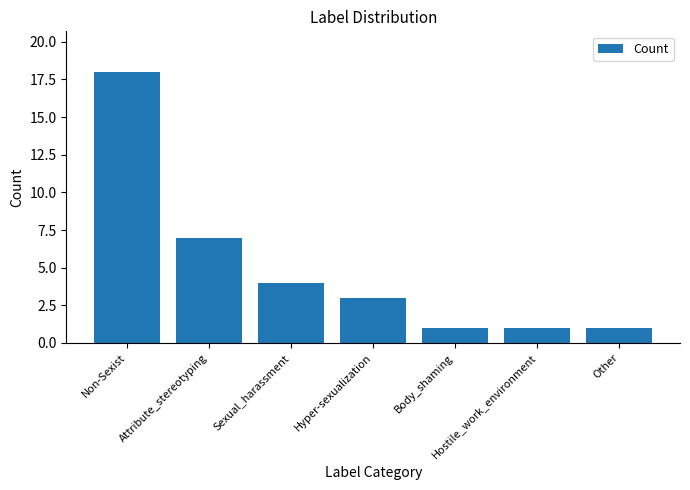

Where is the data nearest to the value 9?

Attribute_stereotyping